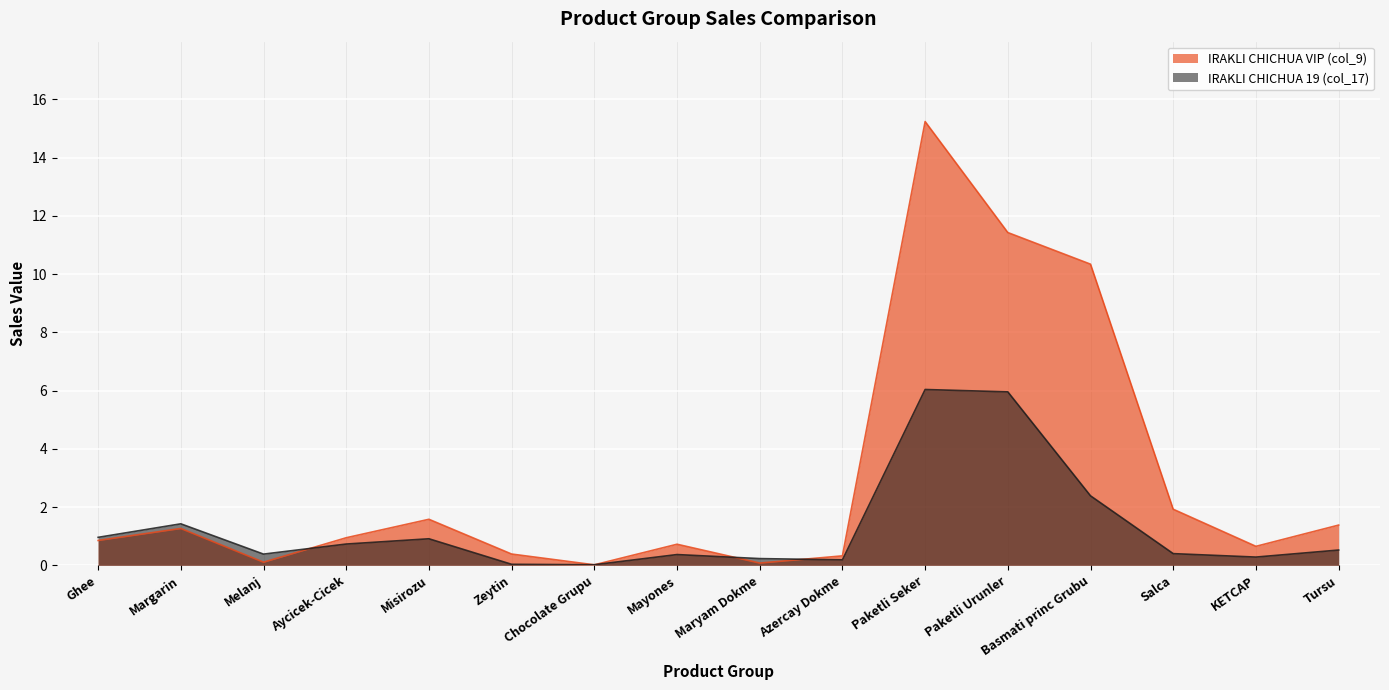

Which series has the widest spread of values?

IRAKLI CHICHUA VIP (col_9)